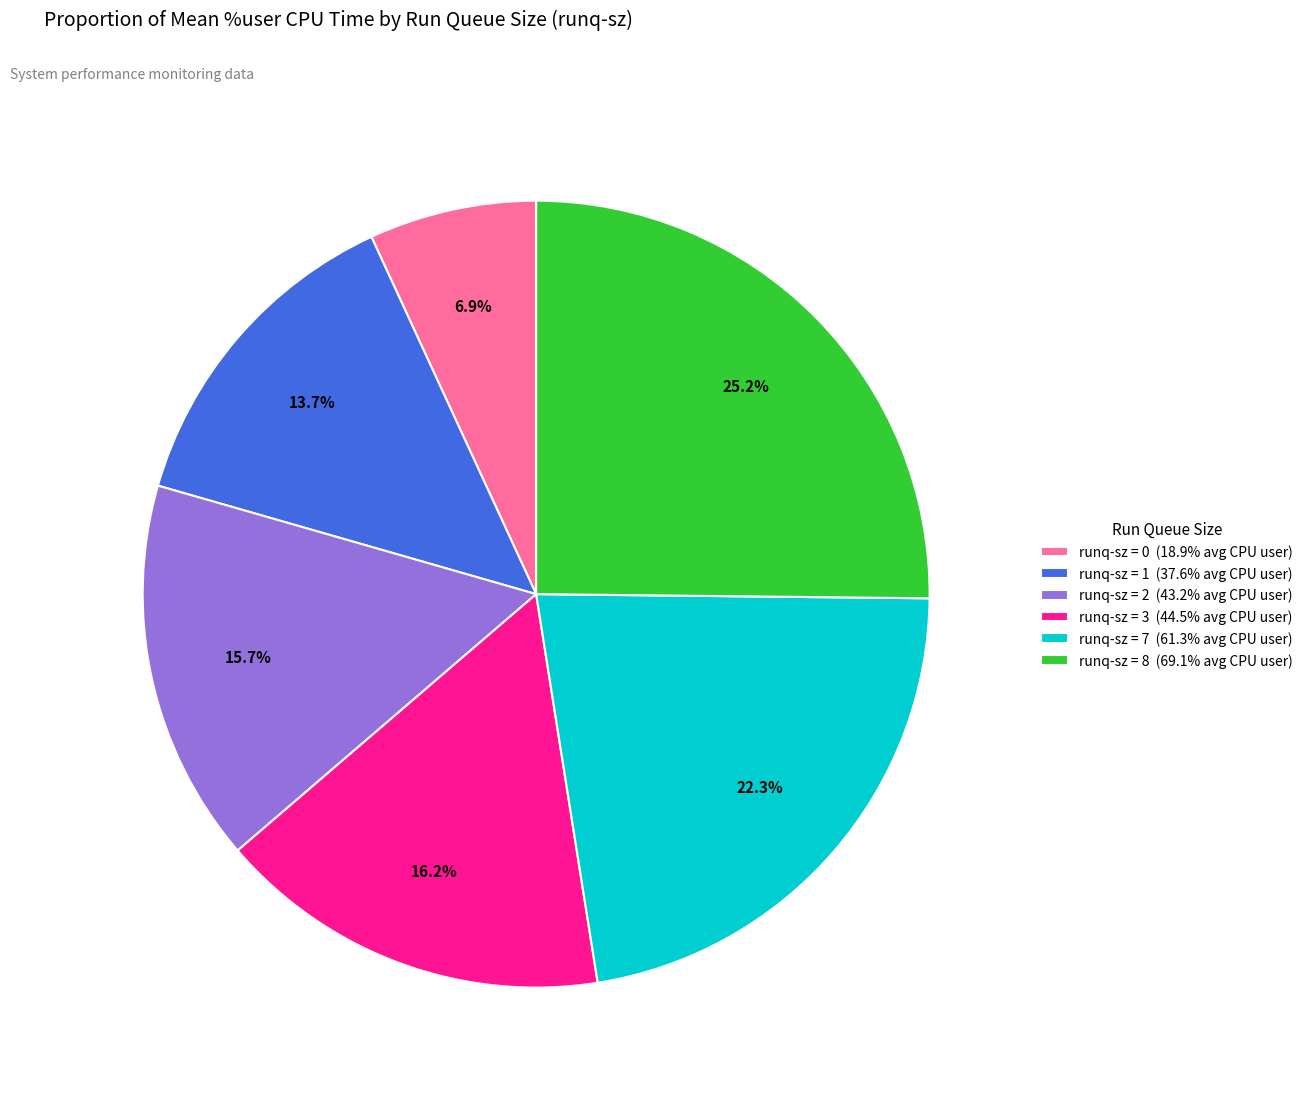

Is there any slice that represents more than half of the pie?

No